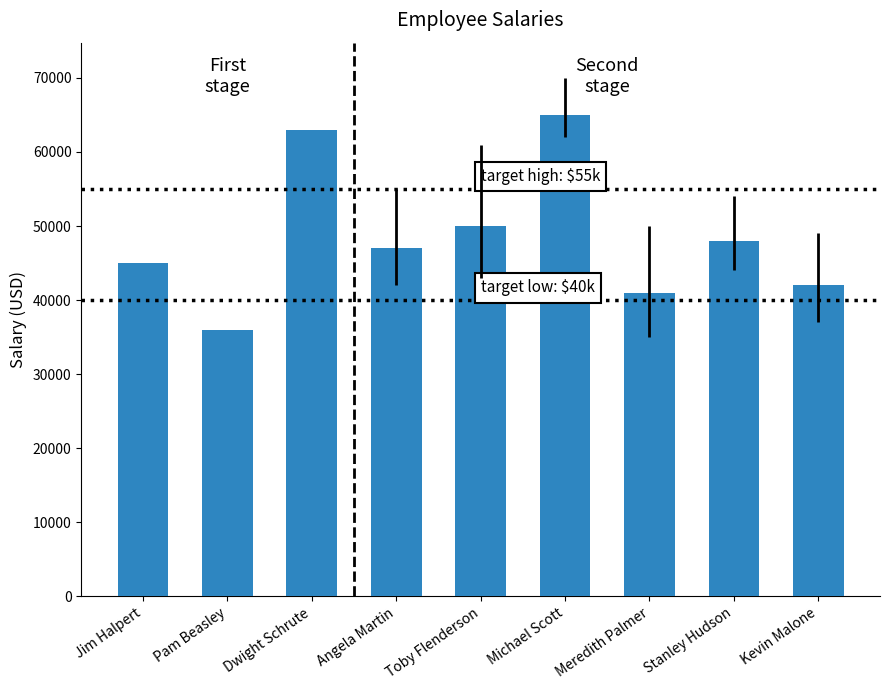

What is the minimum value shown in the chart?

36000